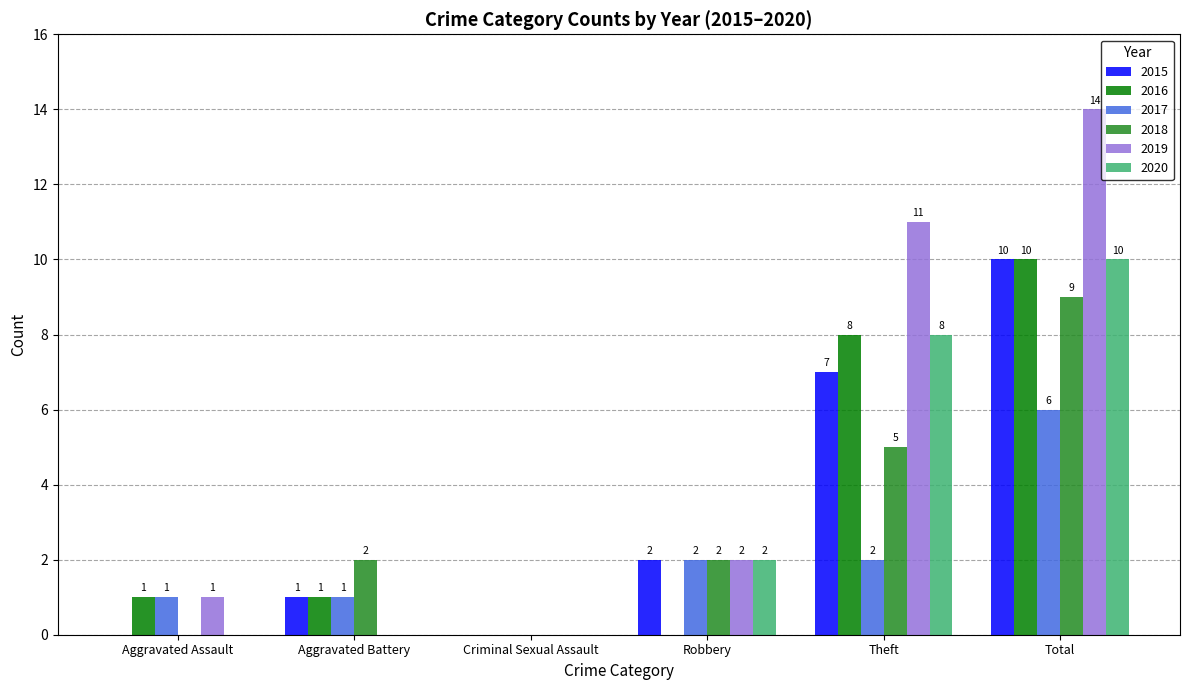

The 2017 series shows 6 at Total. True or false?

True